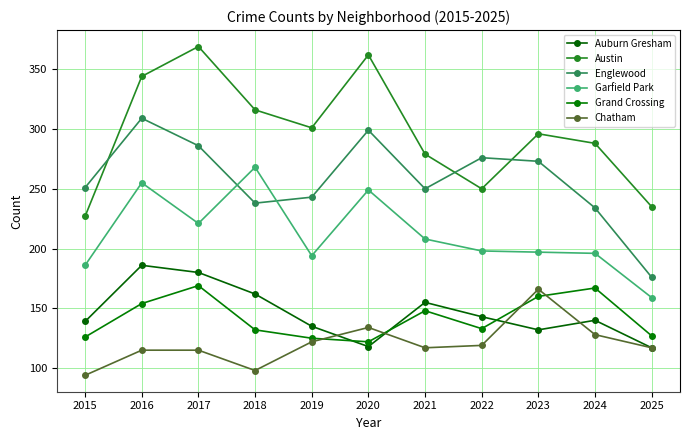

Is the value of Austin at 2020 greater than the value of Englewood at 2025?

Yes